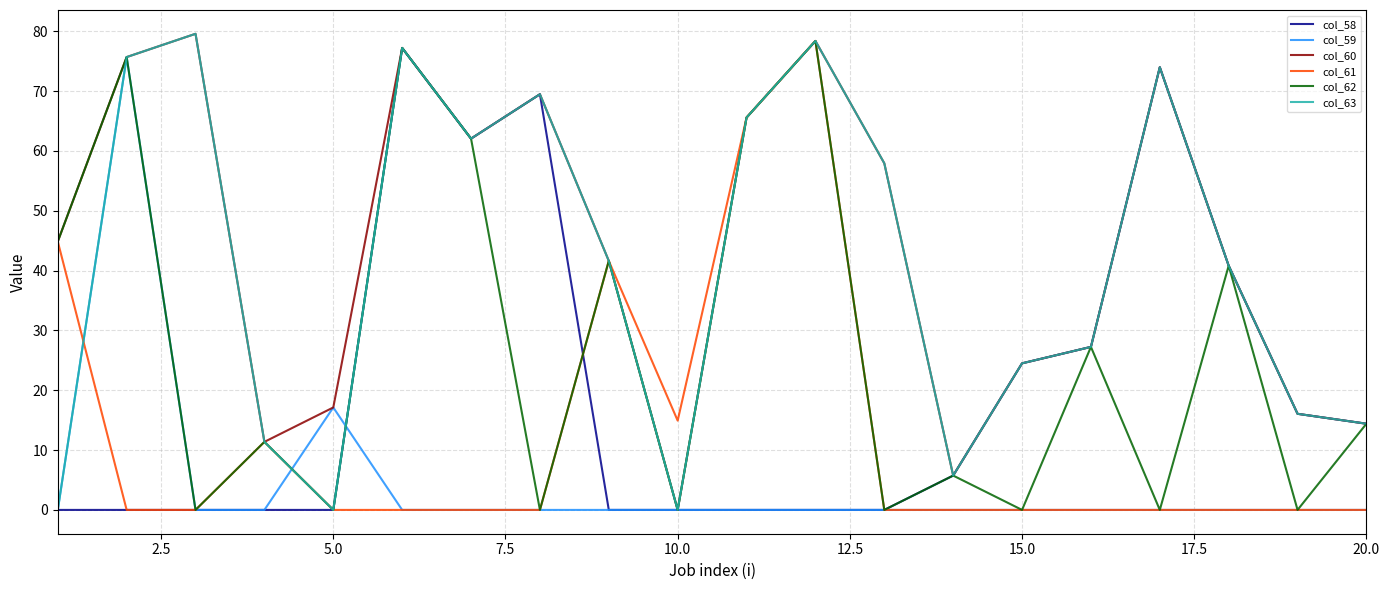

What is the spread (max minus min) of values at 20.0?

14.4